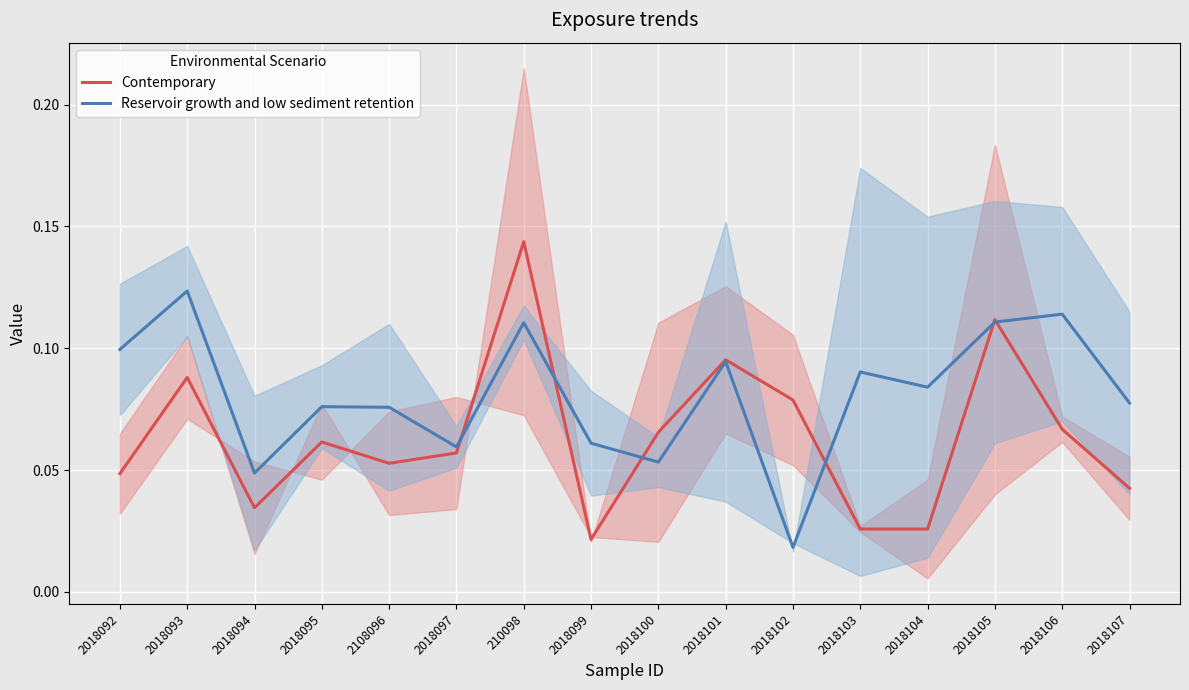

How many categories are shown in the chart?

16